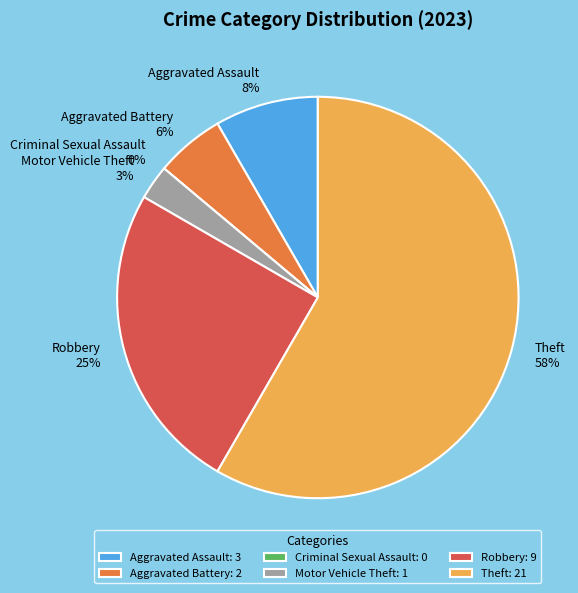

True or false: Criminal Sexual Assault accounts for 0% of the total.

True